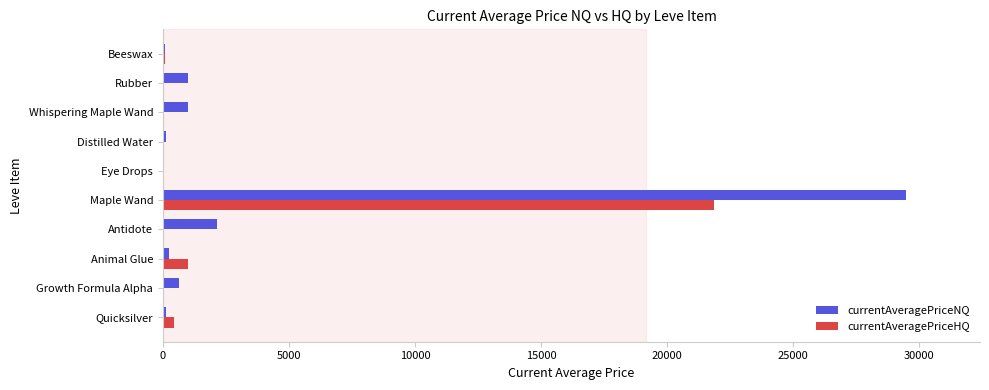

At which label is currentAveragePriceHQ closest to 10924?

Animal Glue